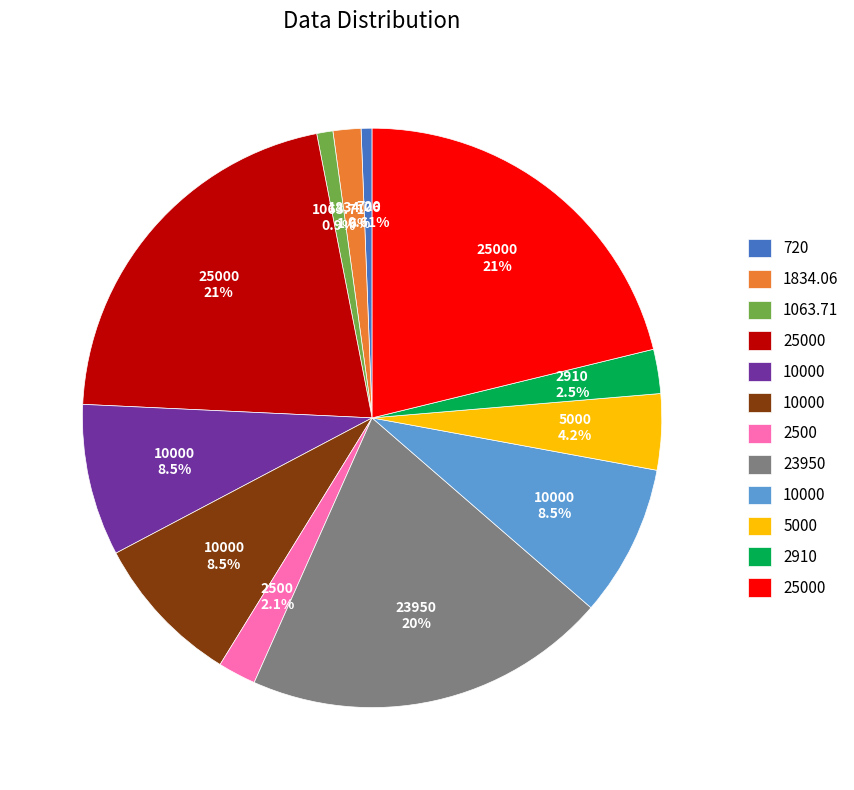

Does any single category account for the majority?

No